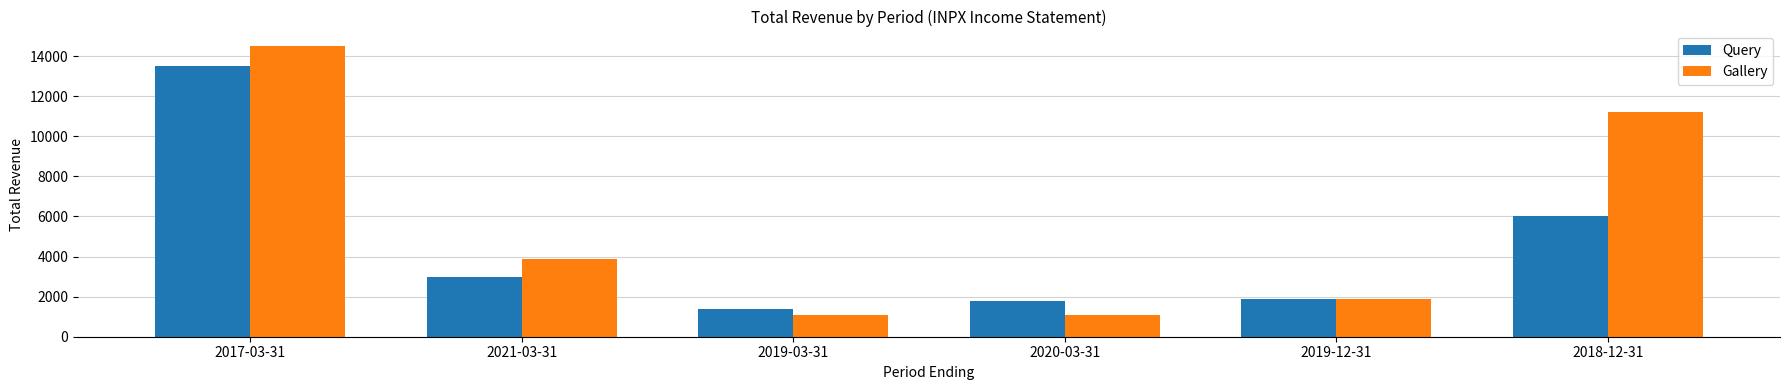

What are all the series names shown in the legend?

Query, Gallery